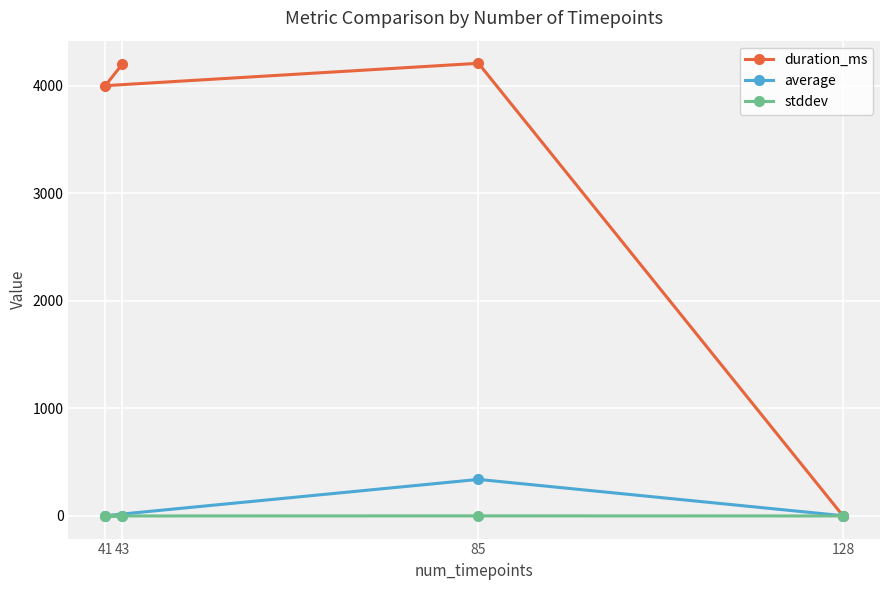

At which label does duration_ms reach its peak?

85